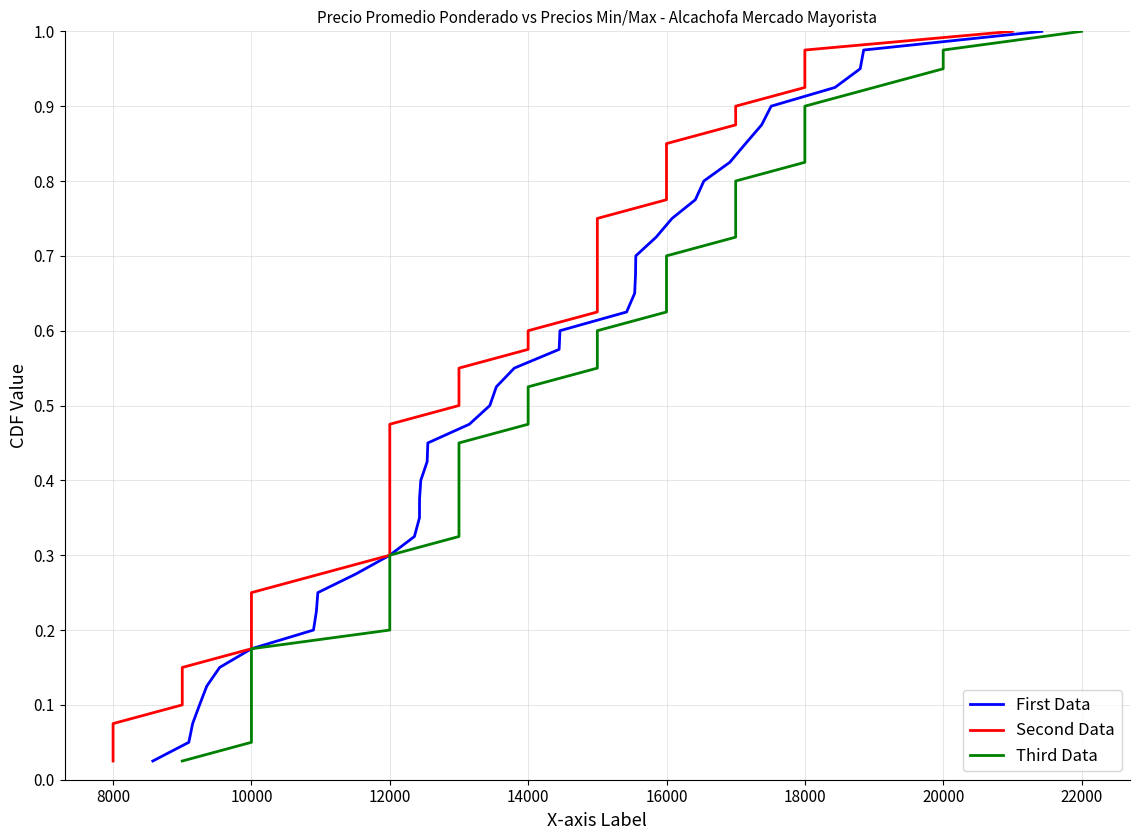

The First Data series shows 0.1 at 12000. True or false?

False